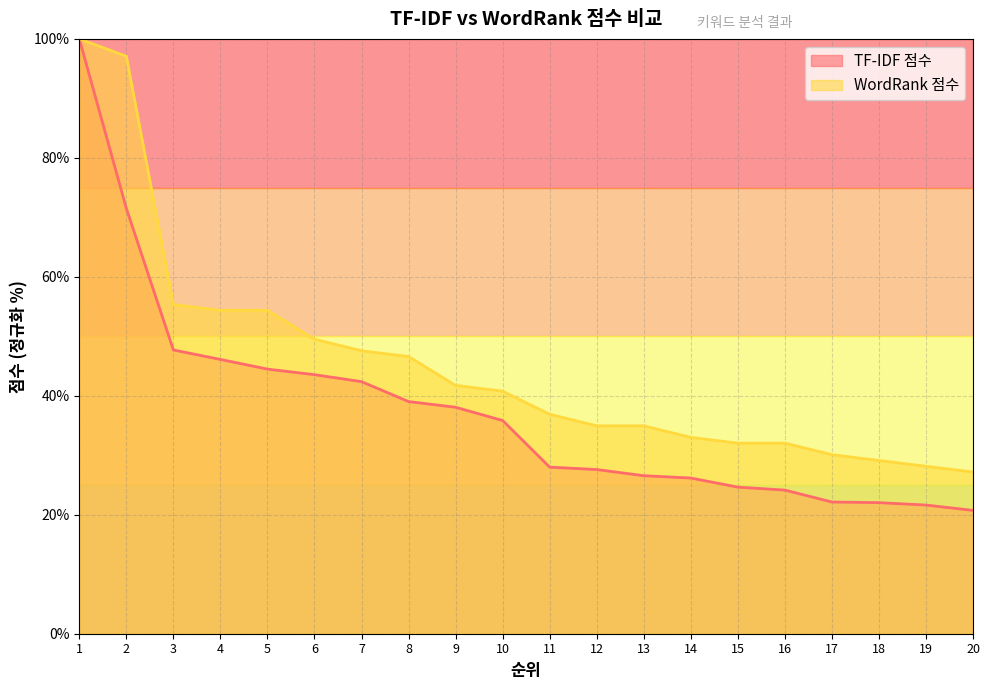

True or false: WordRank 점수 and TF-IDF 점수 intersect in this chart.

False